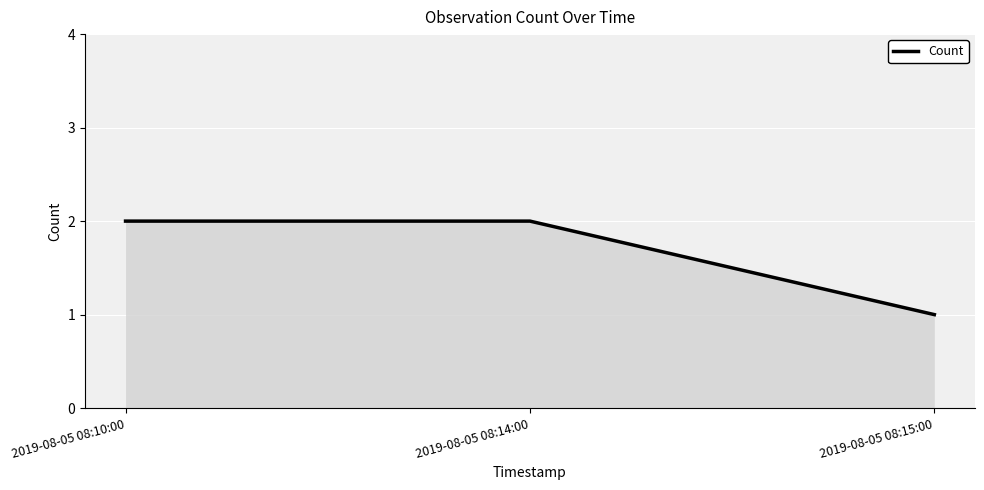

What is the difference between the values at 2019-08-05 08:10:00 and 2019-08-05 08:15:00?

1